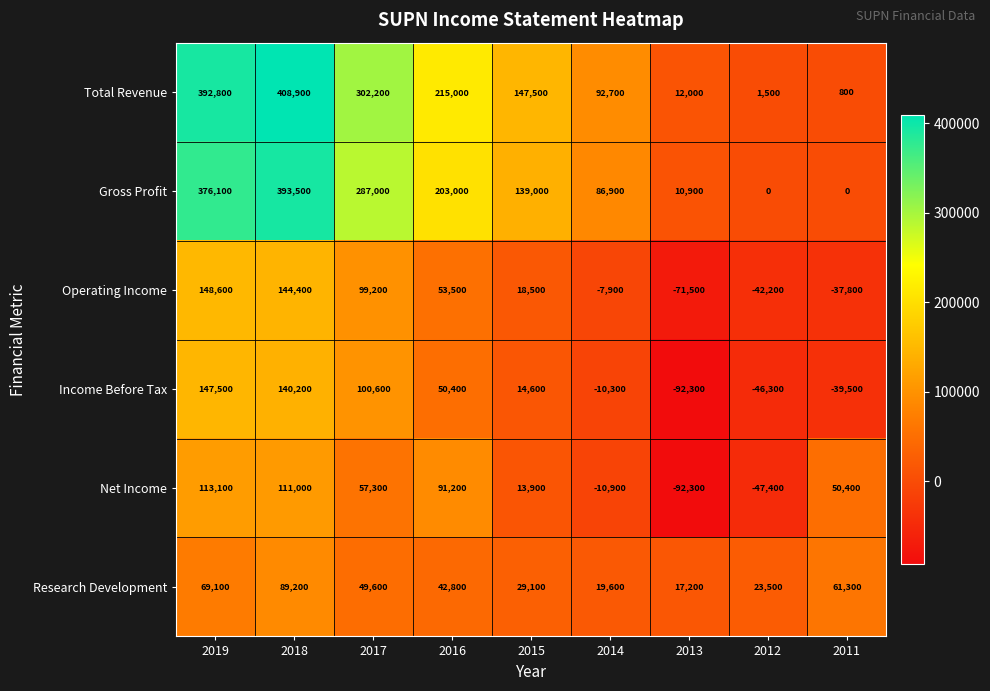

How many data points in Total Revenue are less than 147500?

4